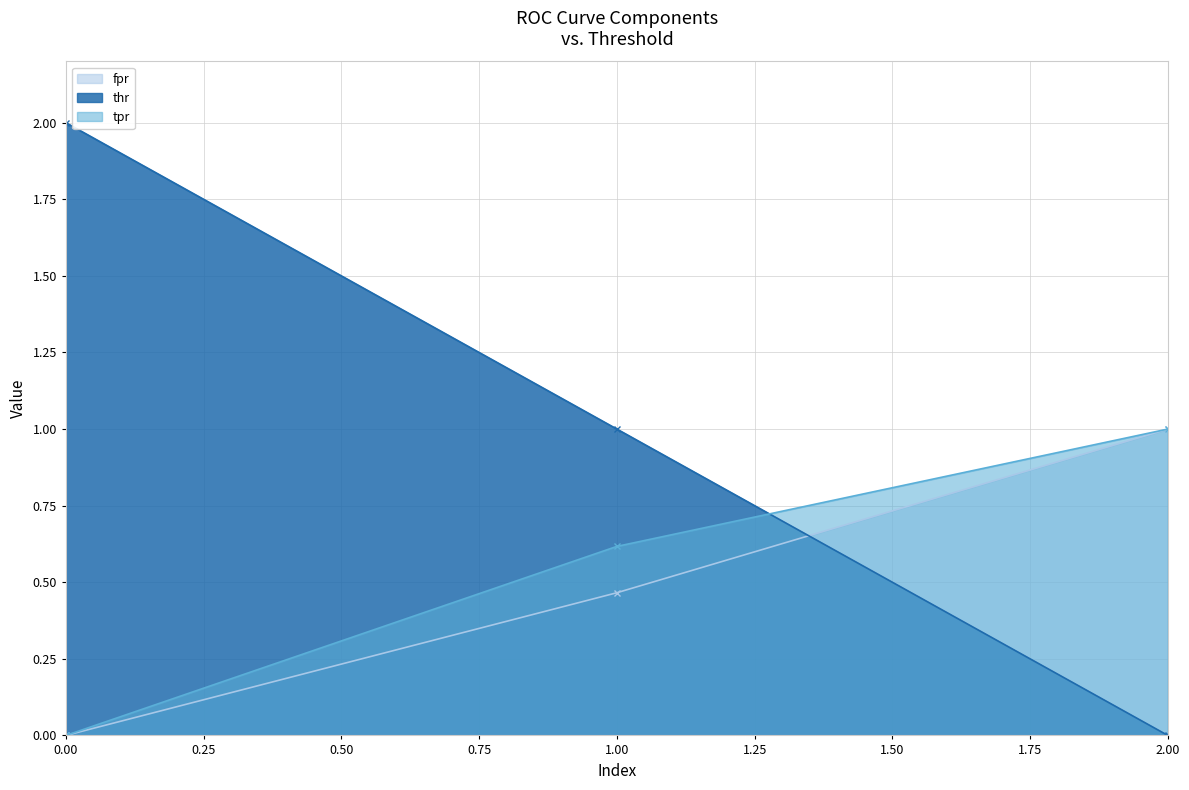

How many thr values are between 0 and 2?

3